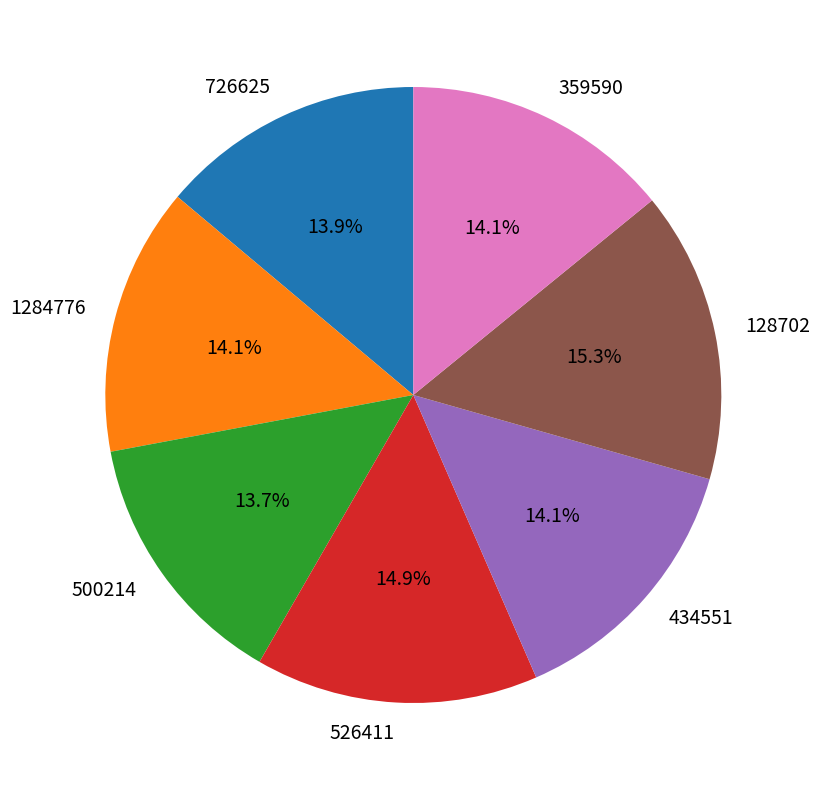

How many segments does this pie chart have?

7